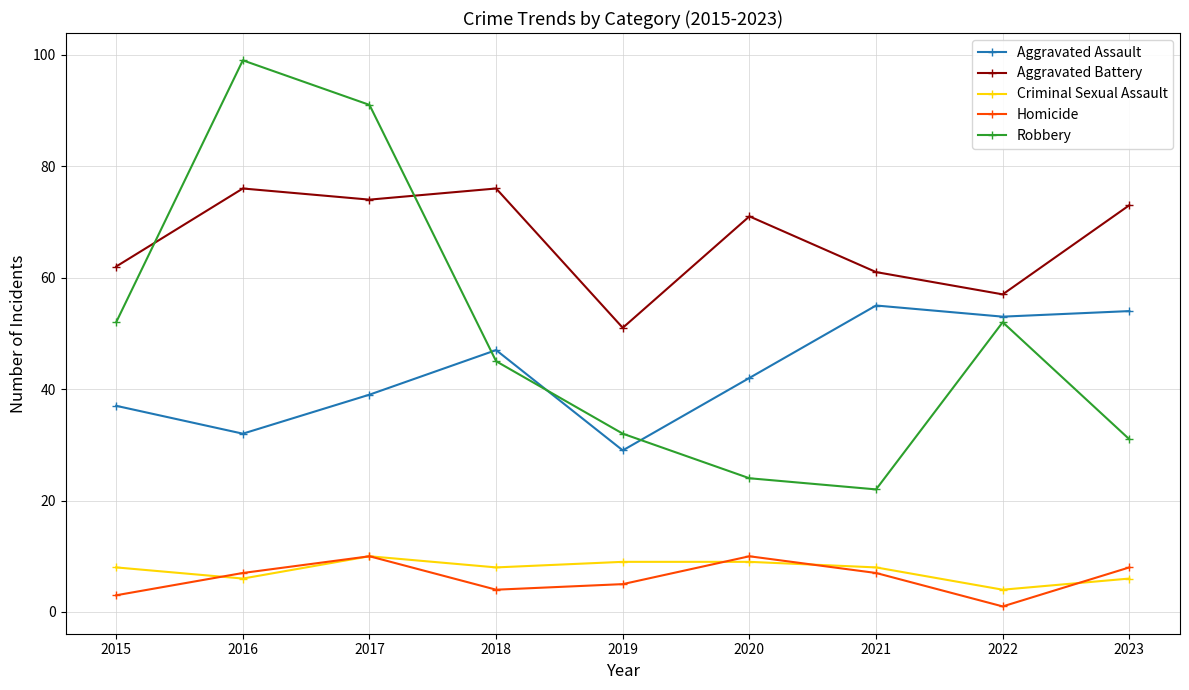

How many interior local peaks does the Robbery series have?

2